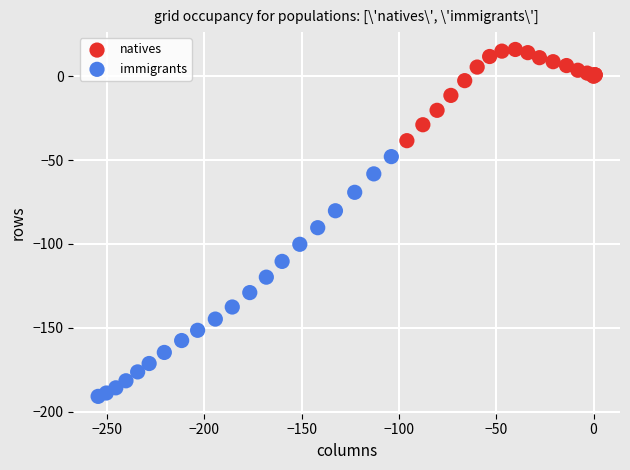

Which series contains the lowest Y value?

immigrants